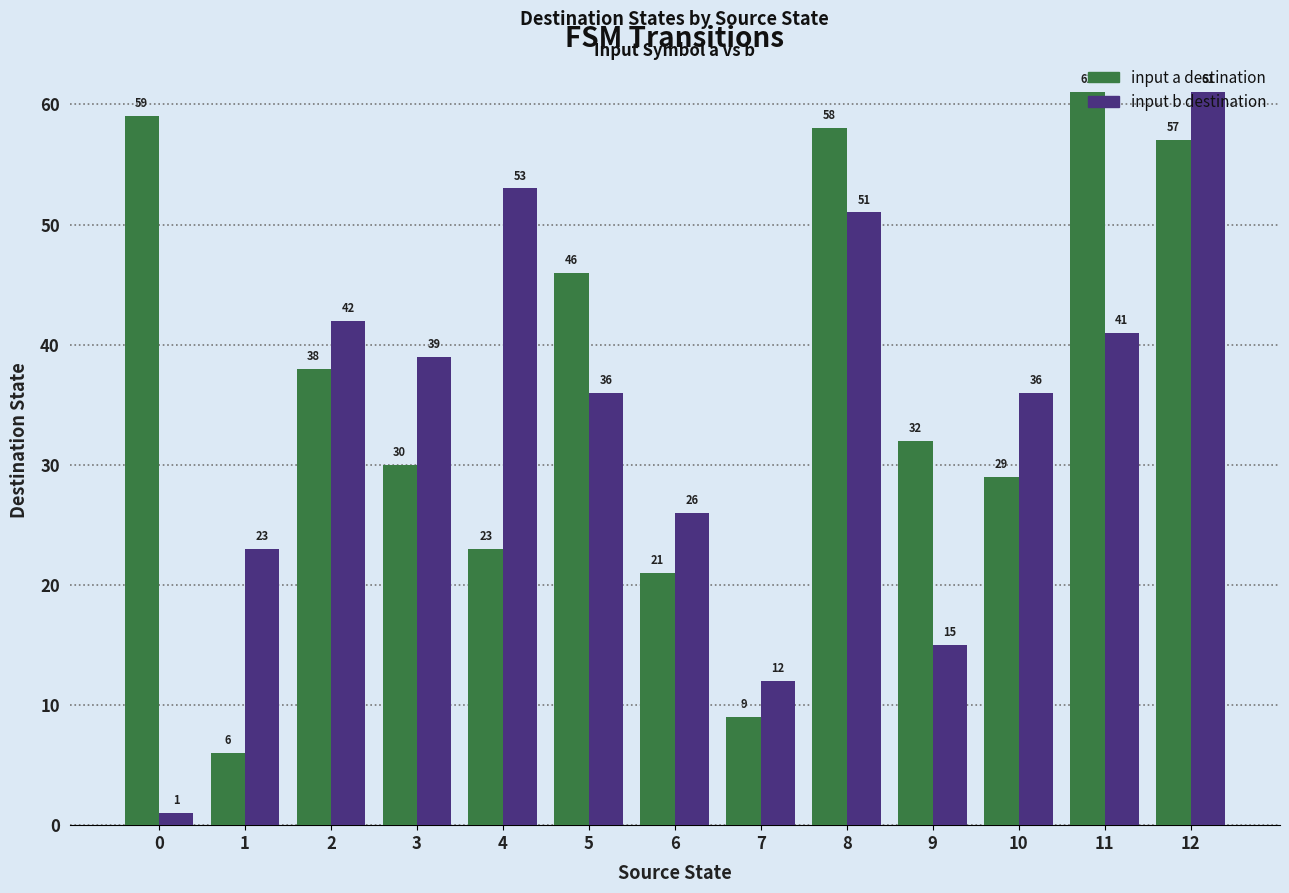

Reading left to right, extract all data points from this chart.

input a destination: 0=59	1=6	2=38	3=30	4=23	5=46	6=21	7=9	8=58	9=32	10=29	11=61	12=57
input b destination: 0=1	1=23	2=42	3=39	4=53	5=36	6=26	7=12	8=51	9=15	10=36	11=41	12=61